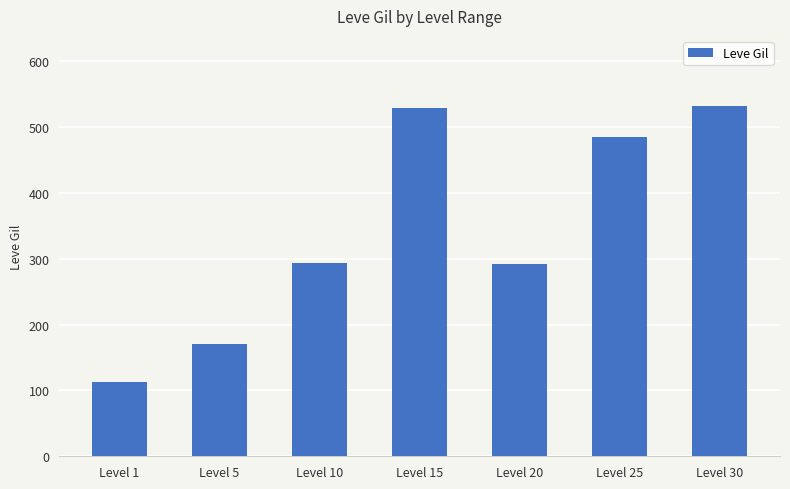

At which category does the chart reach its minimum across all series?

Level 1